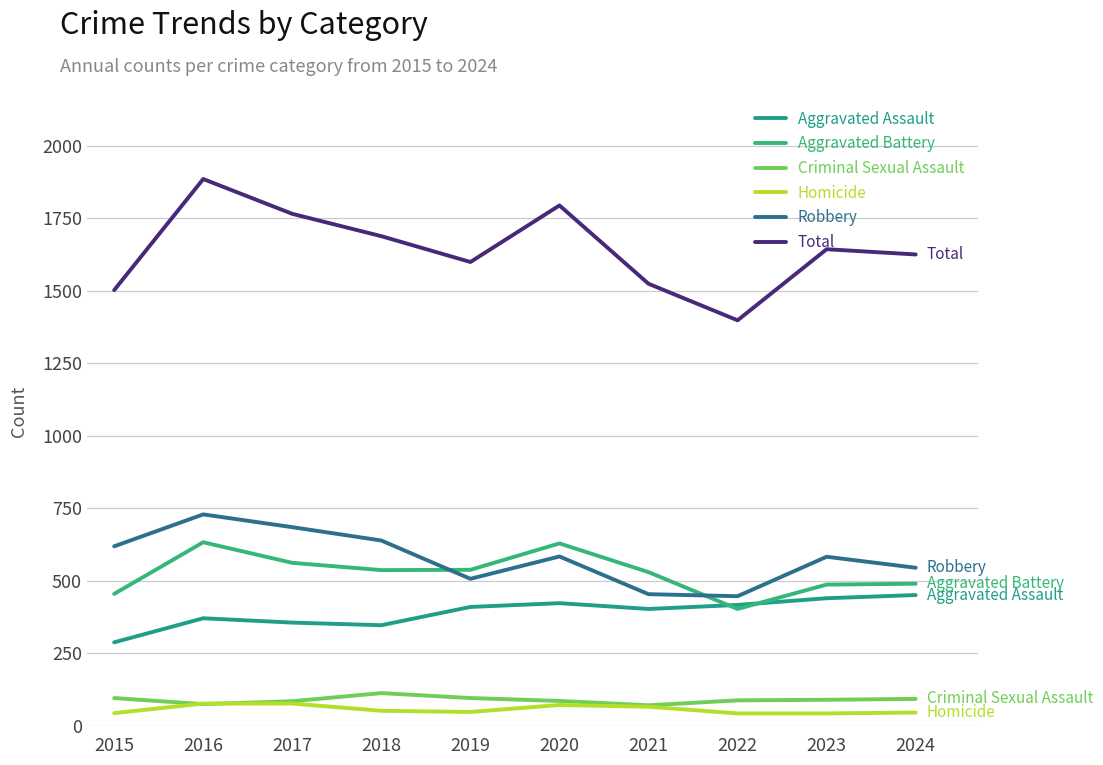

Reading right to left, transcribe all the data shown in this chart.

Aggravated Assault: 451	440	417	403	423	410	347	356	371	288
Aggravated Battery: 490	487	403	530	629	538	537	562	633	455
Criminal Sexual Assault: 93	90	88	71	86	96	113	85	75	96
Homicide: 46	43	43	66	72	48	52	77	77	44
Robbery: 545	583	447	454	584	507	639	685	729	619
Total: 1625	1643	1398	1524	1794	1599	1688	1765	1885	1502